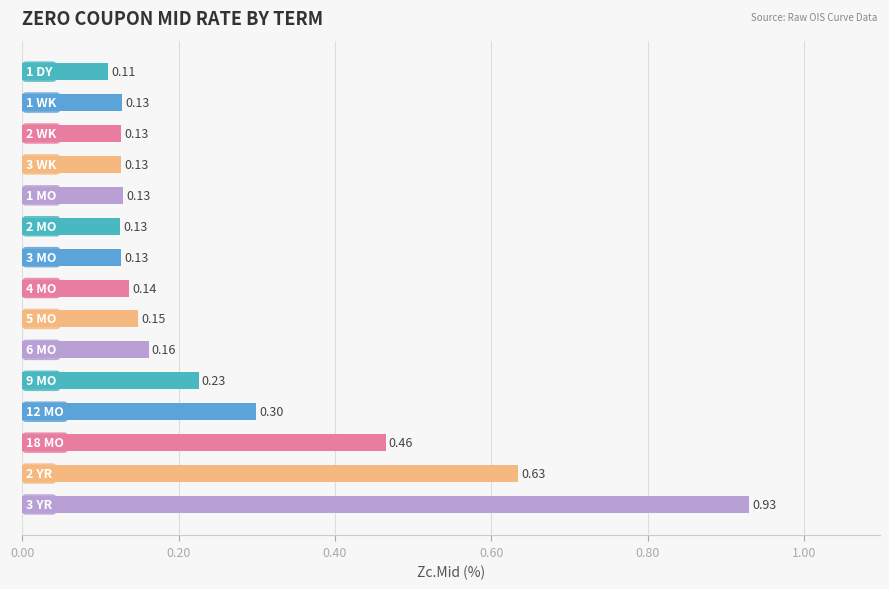

What is the difference between the maximum and minimum values?

0.8